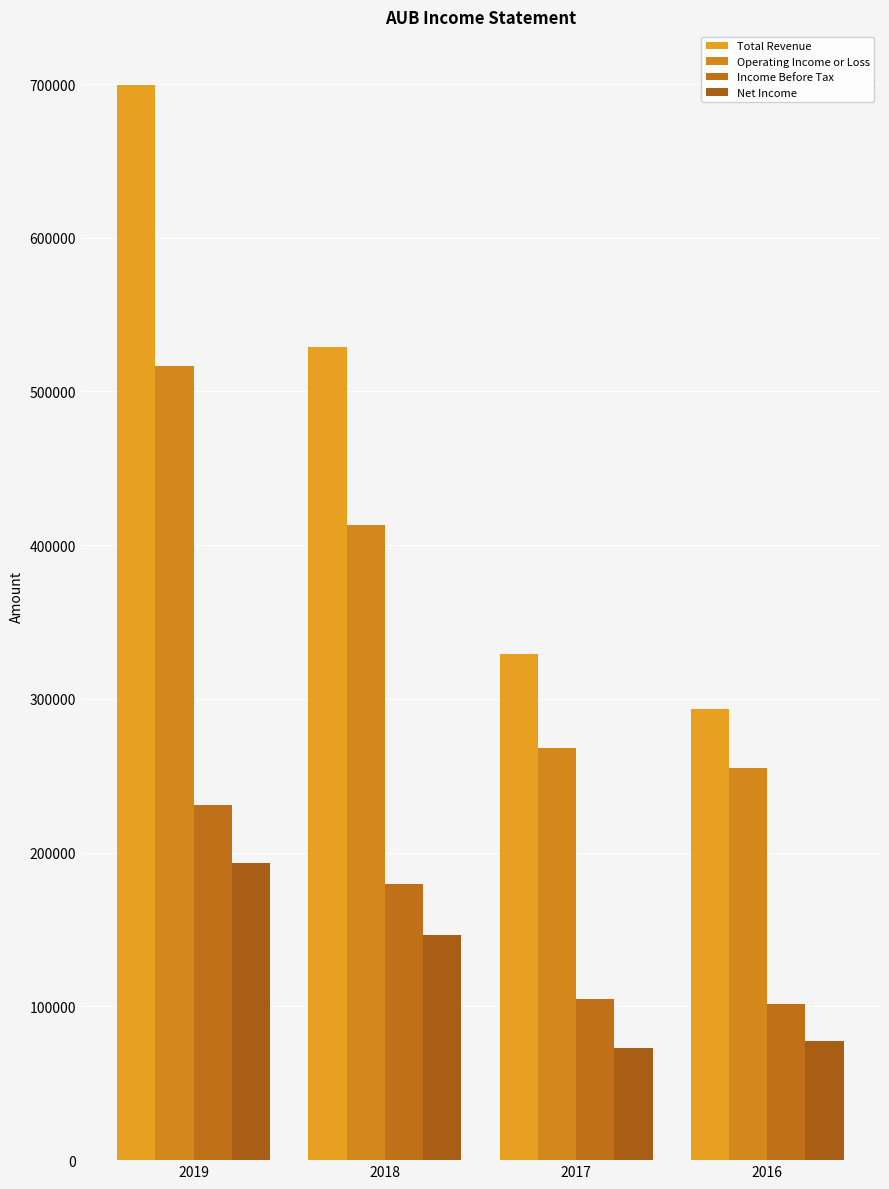

What is the total value across all series at 2018?

1267400